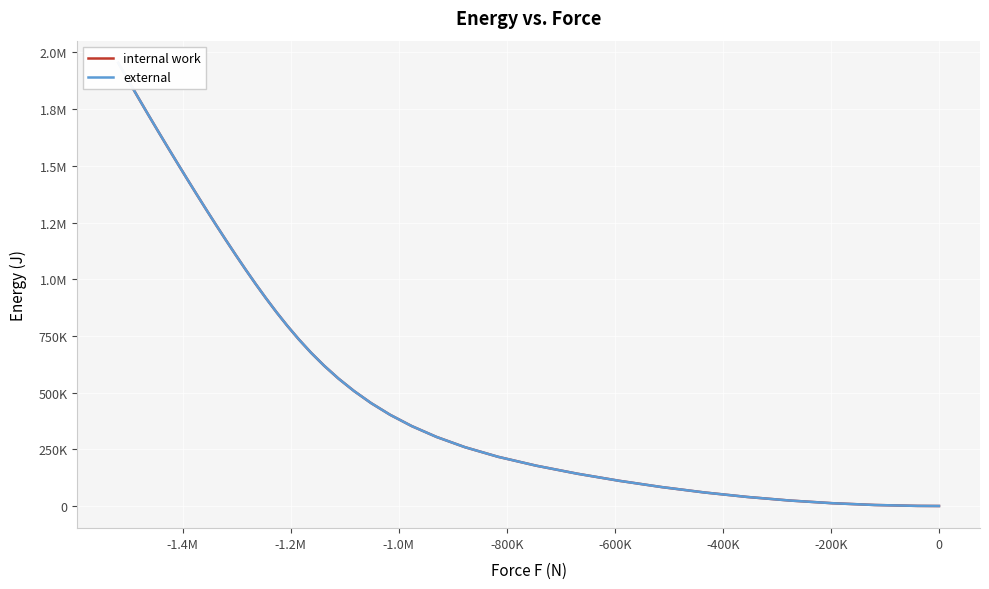

How many lines are shown in the chart?

2